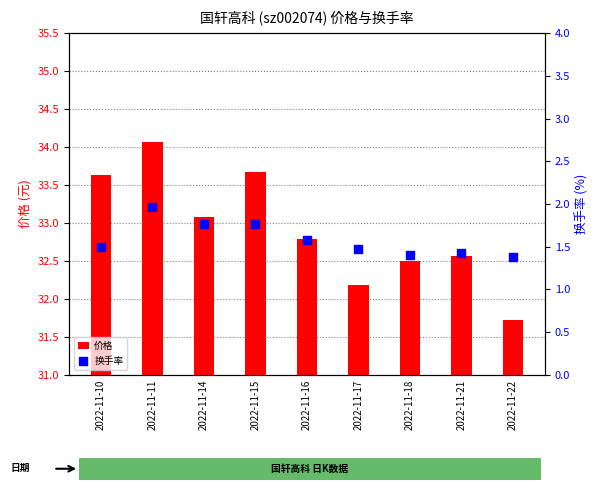

Is the value of 换手率 at 2022-11-21 greater than the value of 价格 at 2022-11-17?

Yes